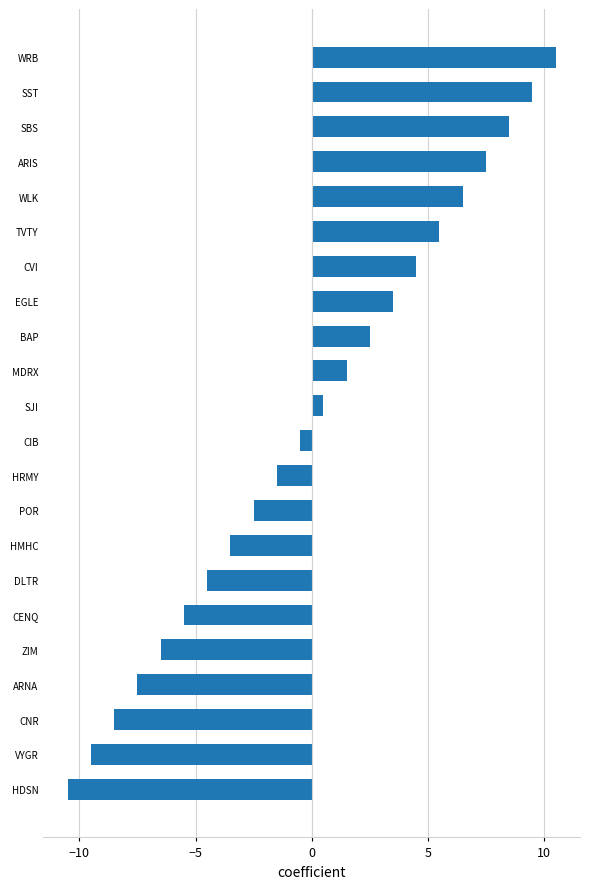

At which category does the chart reach its minimum across all series?

HDSN